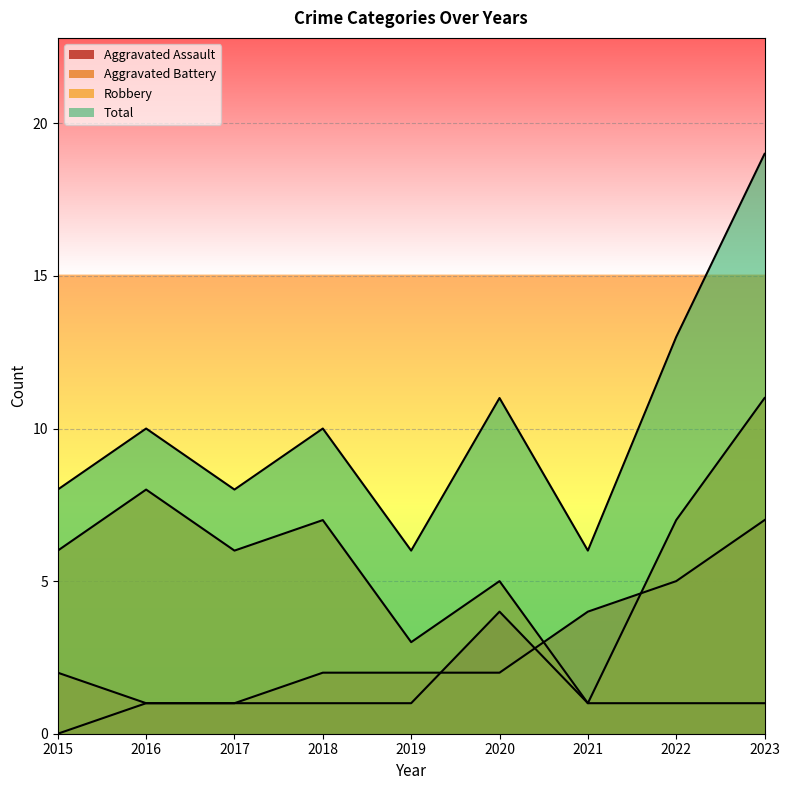

At which label is Total closest to 12?

2020